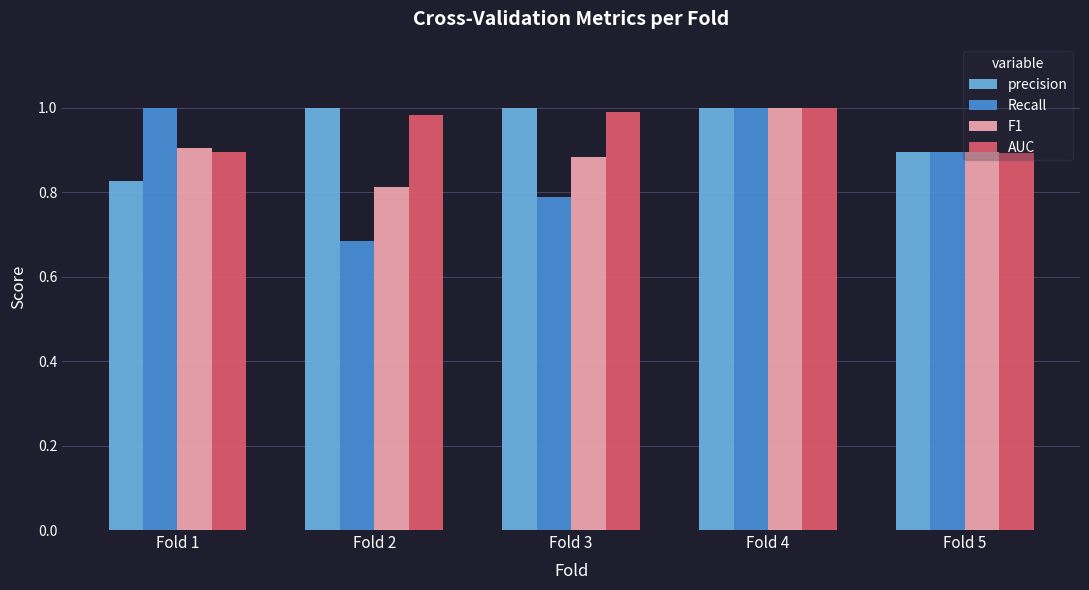

How many bars are there in total?

20